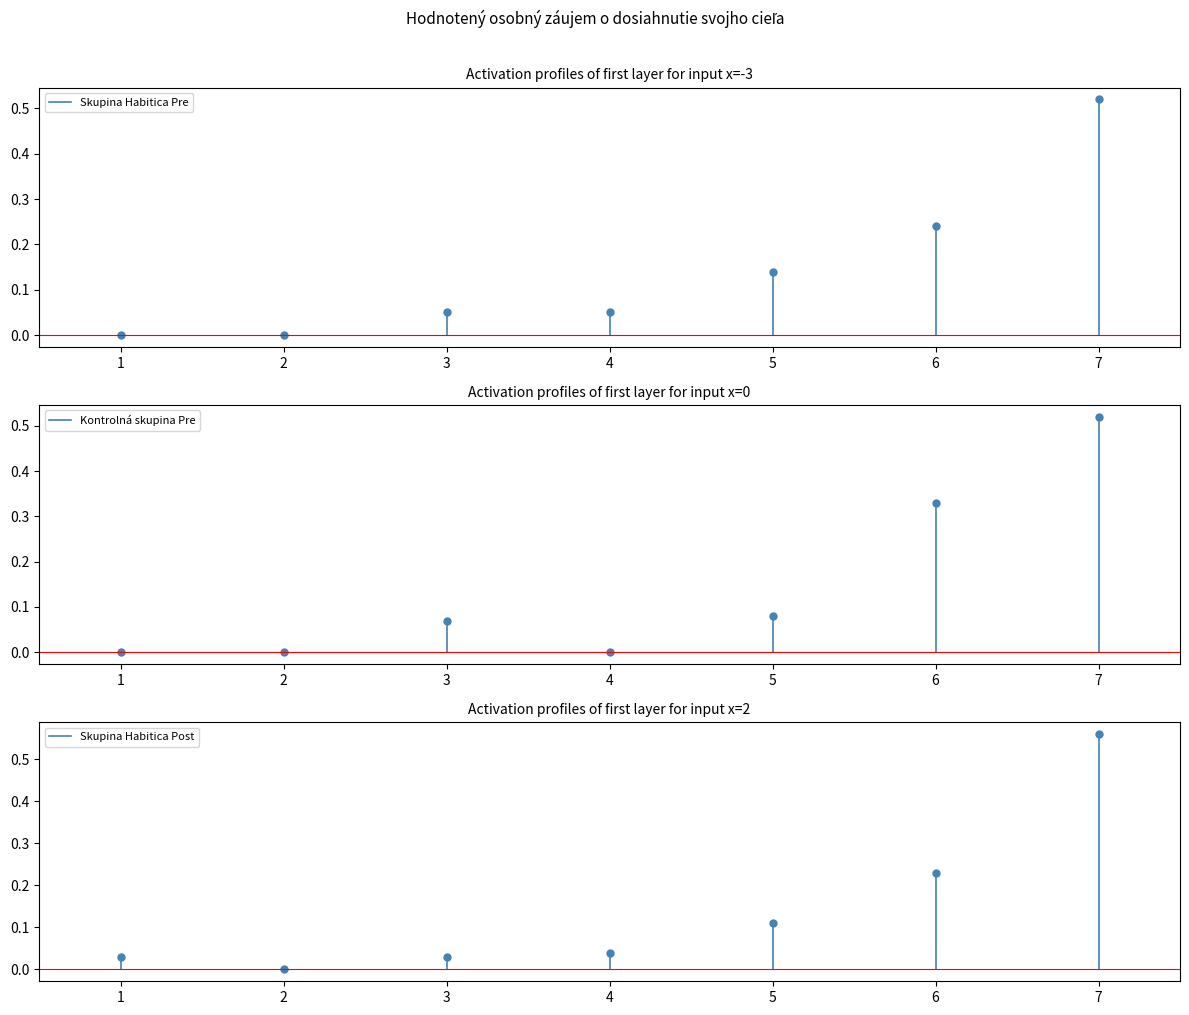

Which category has the lowest value across all series?

1